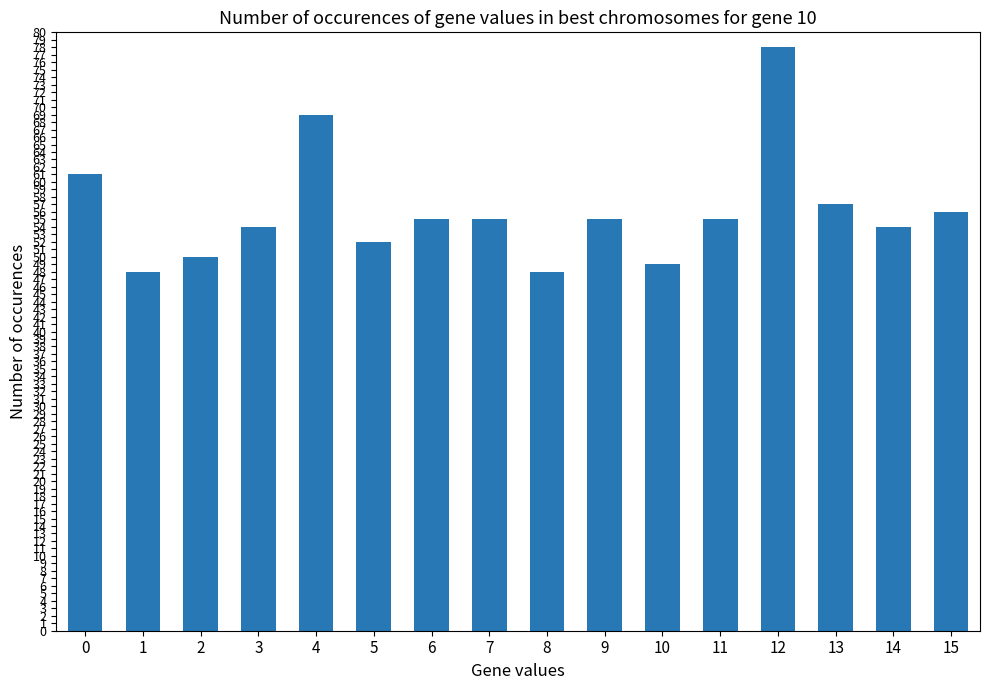

What is the value of the 9th bar from the left?

48